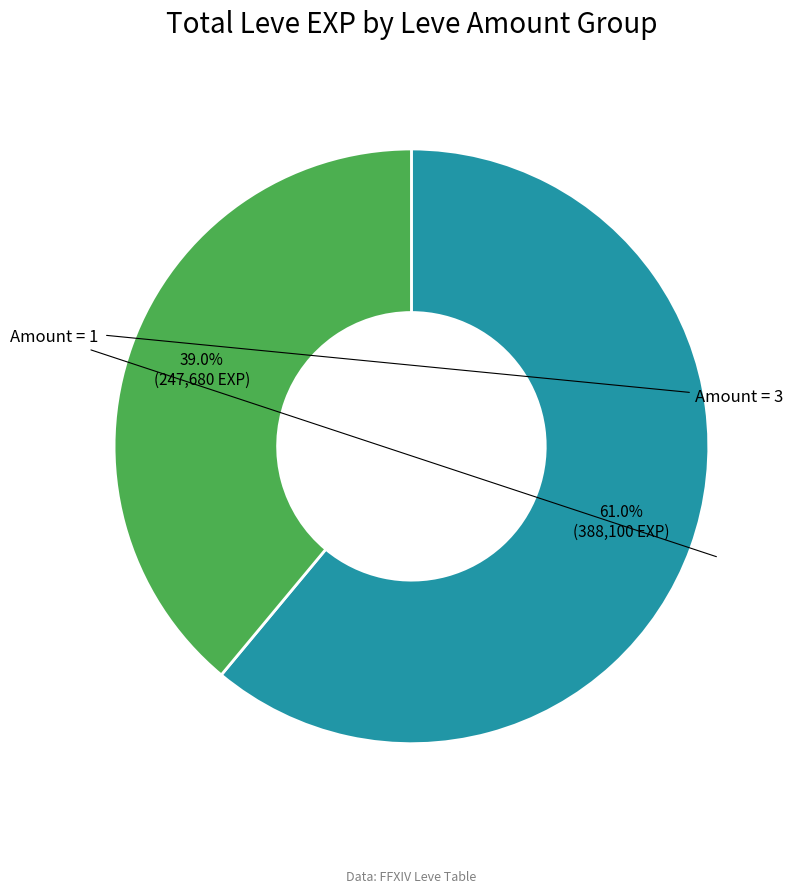

Does any single category account for the majority?

Yes